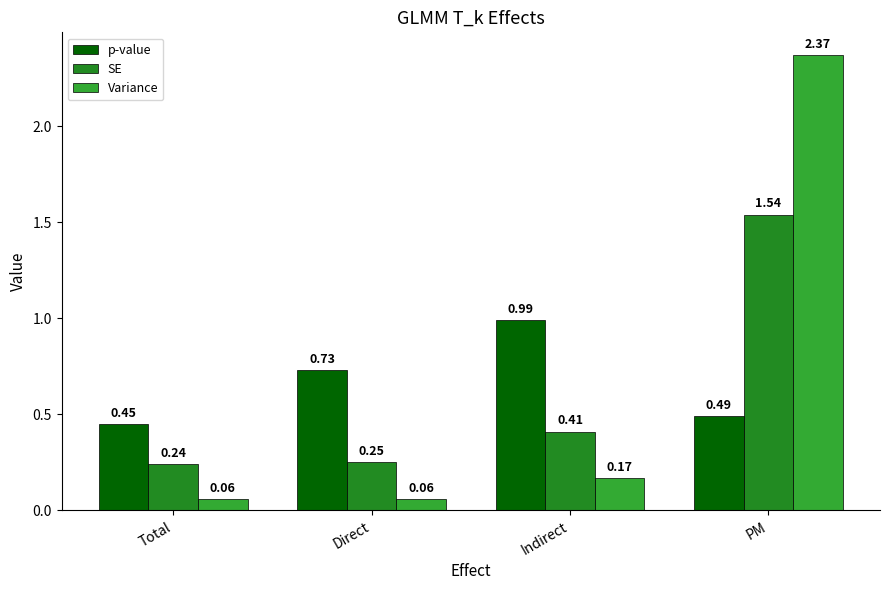

Rank the series at Direct from highest to lowest value.

p-value, SE, Variance